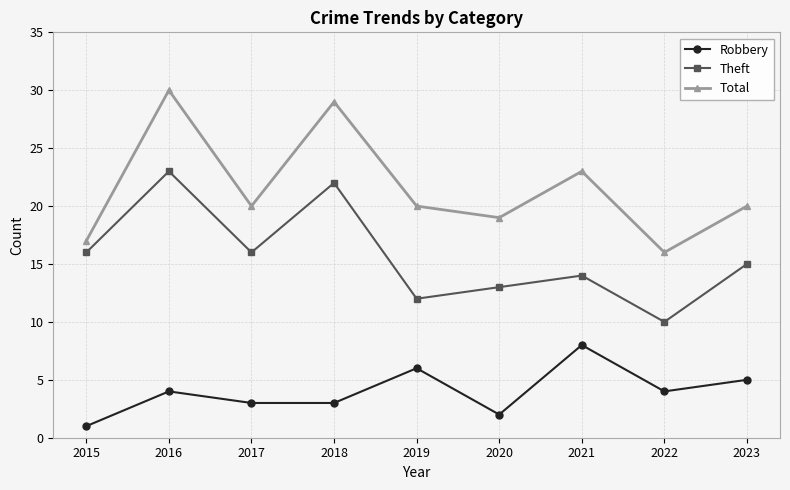

At which category does Total reach its first local valley?

2017